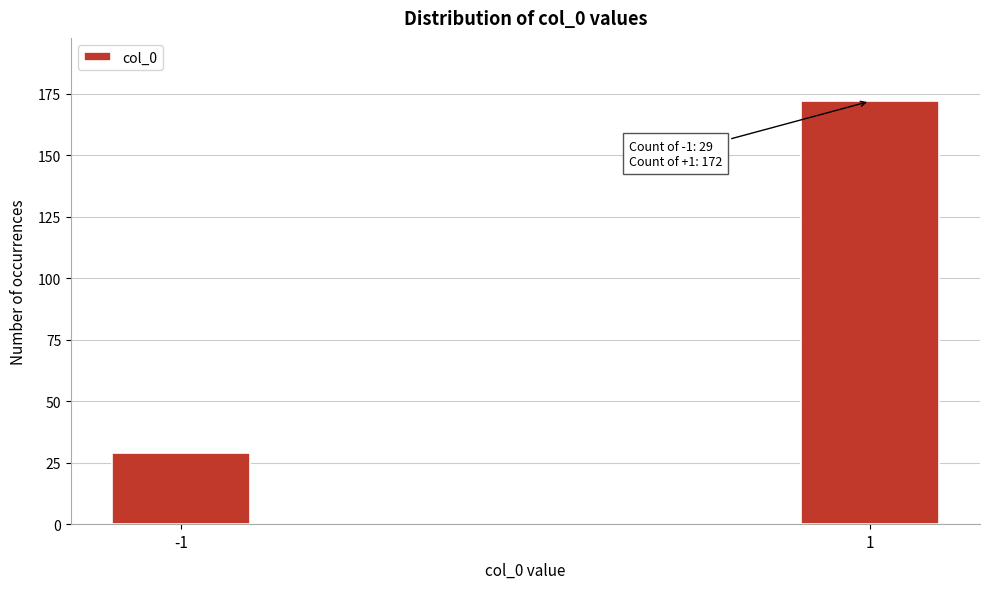

Reading right to left, extract all data points from this chart.

172	29